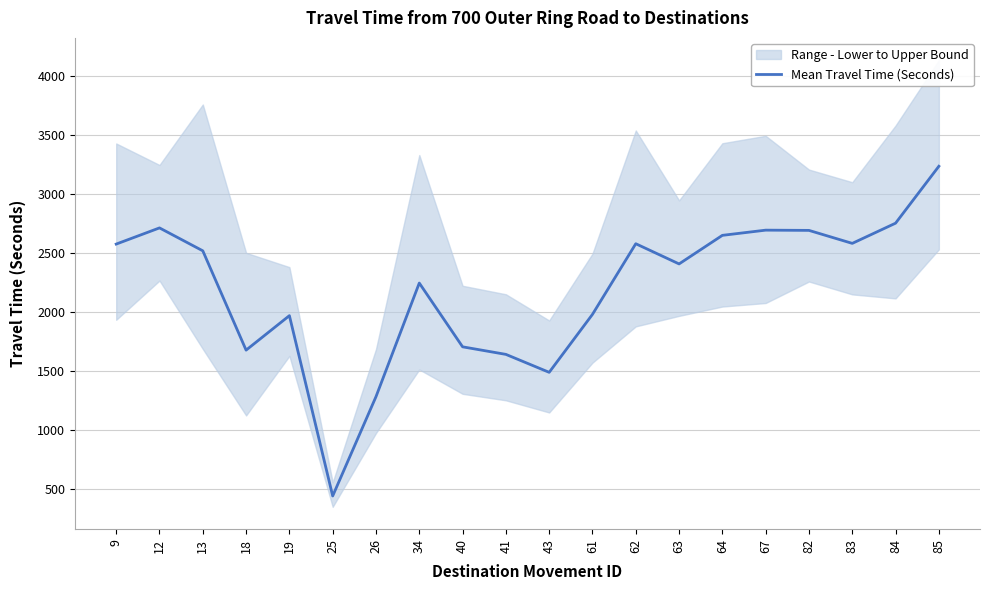

Rank the categories by value from lowest to highest.

25, 26, 43, 41, 18, 40, 19, 61, 34, 63, 13, 9, 62, 83, 64, 82, 67, 12, 84, 85